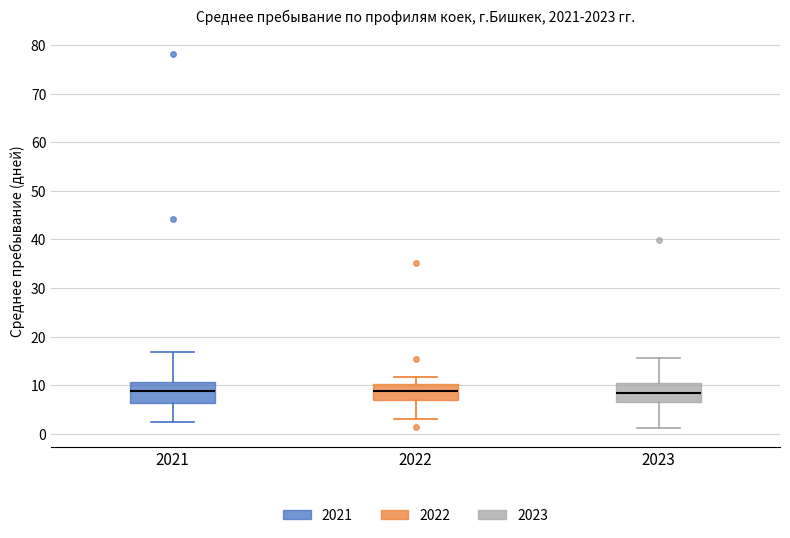

Reading left to right, transcribe this box plot: for each box, give where its median line is, the range the box spans, and where its two whiskers end, as read against the y-axis. The values are not printed on the chart, so give them approximately, as read against the axis.

2021: median 9, box 6 to 11, whiskers 2 to 17
2022: median 9, box 7 to 10, whiskers 3 to 12
2023: median 8, box 7 to 10, whiskers 1 to 16